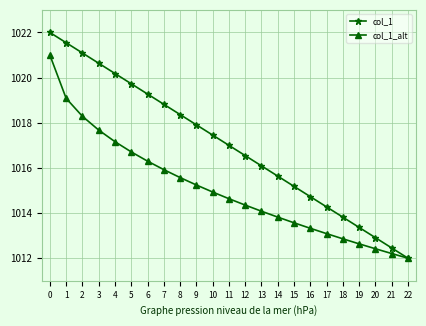

What are all the series names shown in the legend?

col_1, col_1_alt